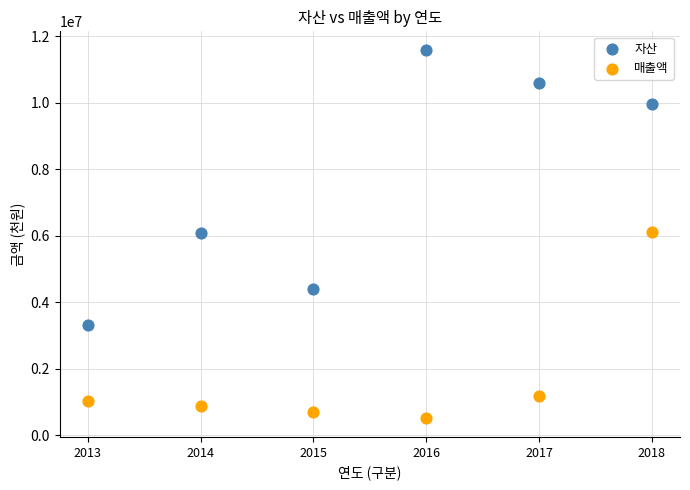

What are all the series names shown in the legend?

자산, 매출액